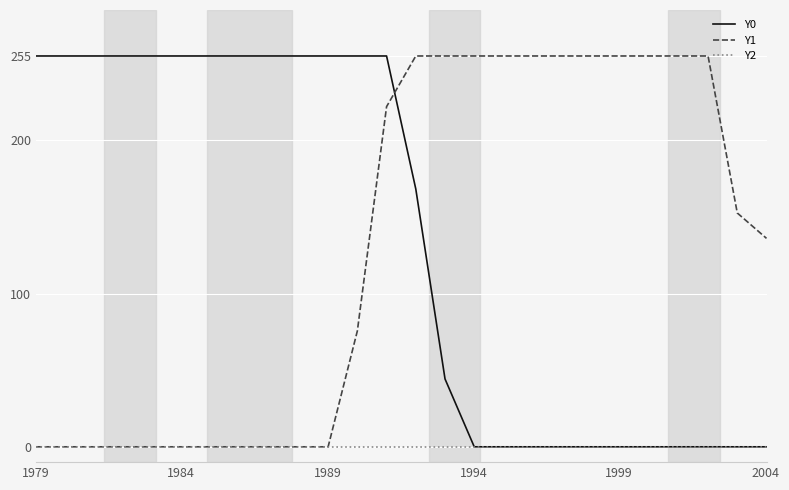

What is the maximum value shown in the chart?

255.0